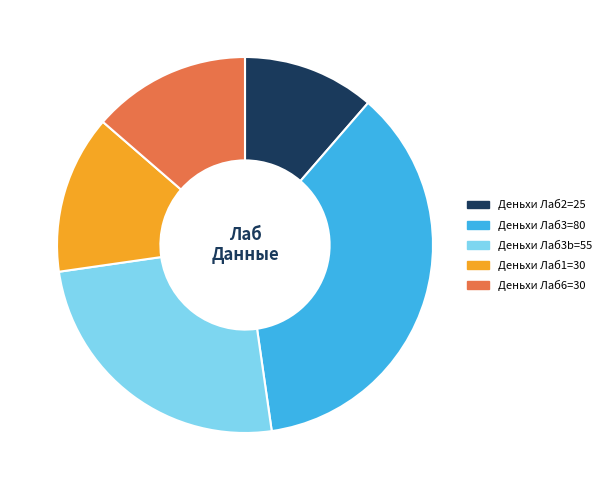

Count the number of slices in the pie.

5